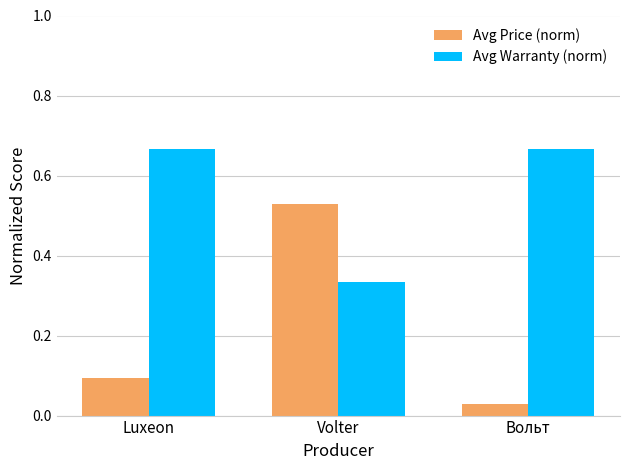

What is the sum of the Avg Warranty (norm) values at Luxeon and Вольт?

1.3